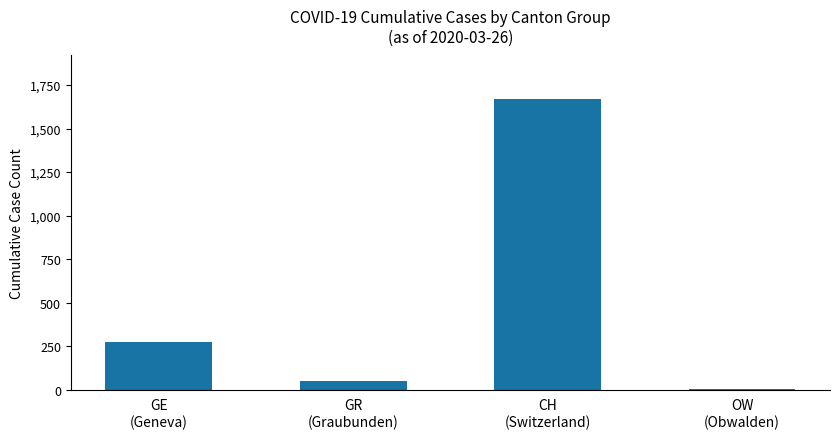

Are the bars grouped side by side (vs. stacked)?

No